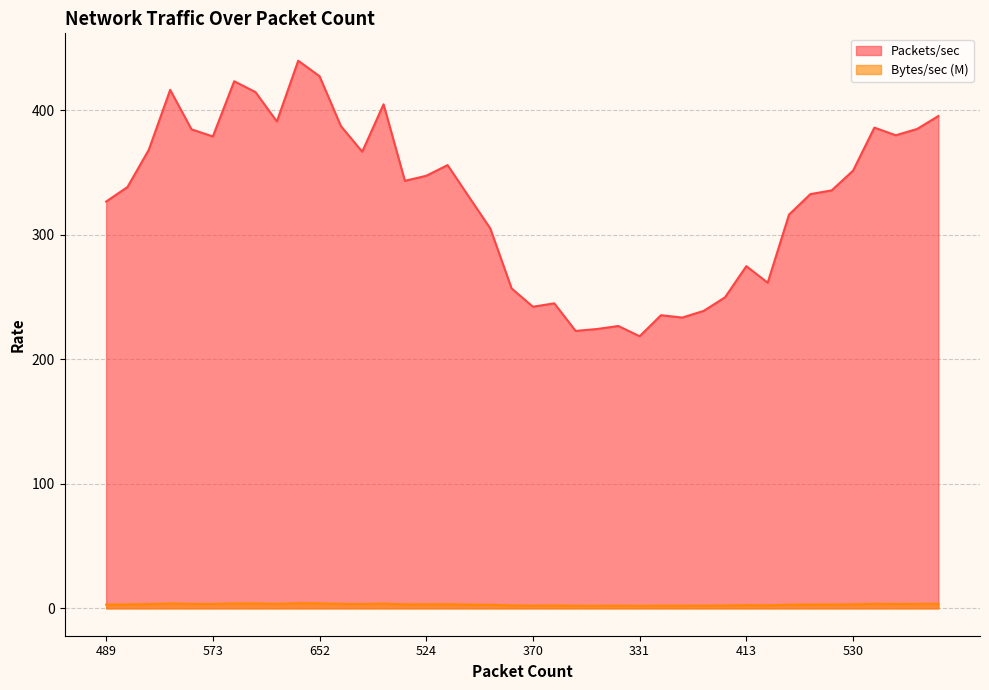

What is the difference between the highest and lowest values at 413?

272.1